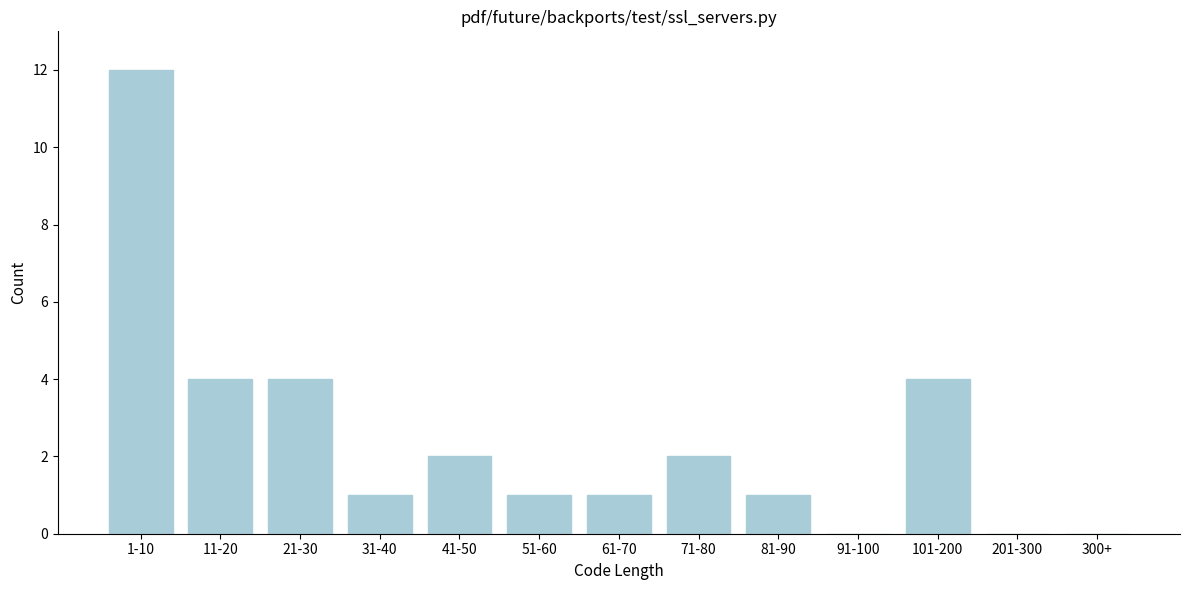

Reading left to right, transcribe all the data shown in this chart.

1-10=12	11-20=4	21-30=4	31-40=1	41-50=2	51-60=1	61-70=1	71-80=2	81-90=1	91-100=0	101-200=4	201-300=0	300+=0